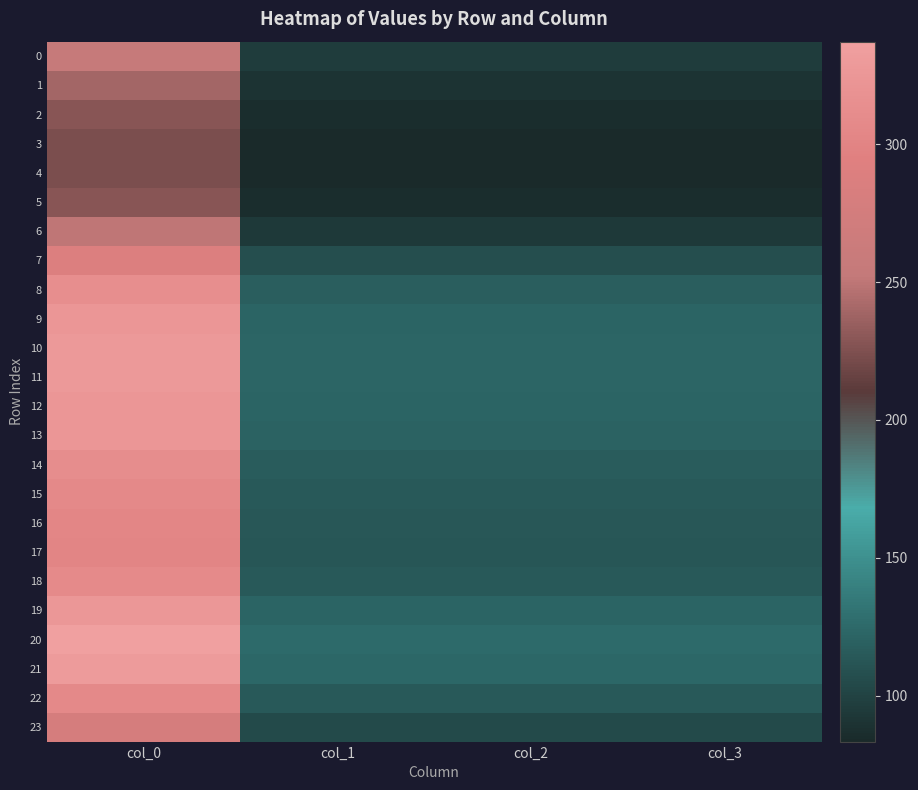

Between col_3 and col_2, which is larger?

col_3